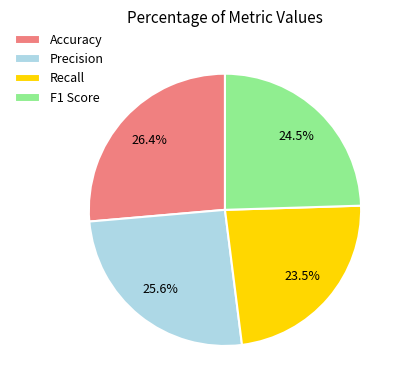

Is Precision the majority of the pie?

No